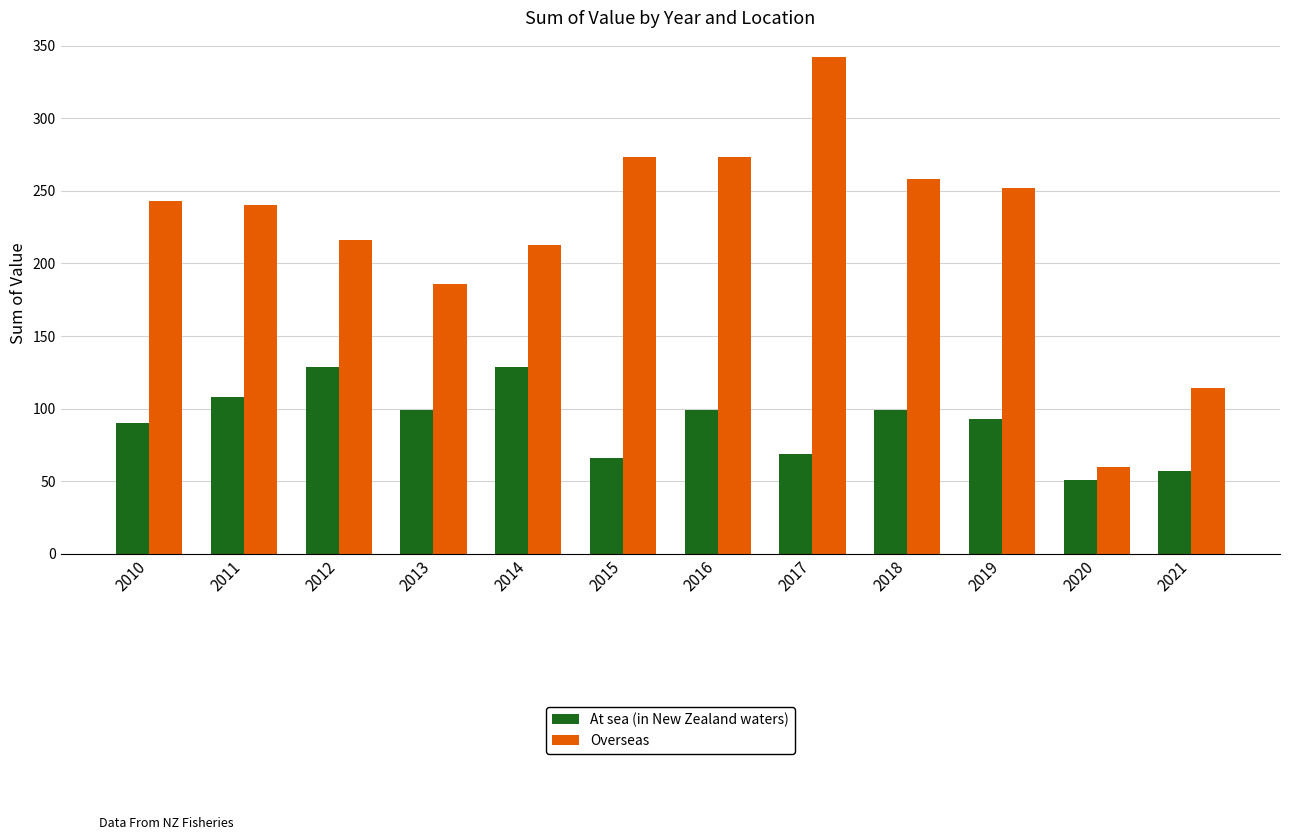

Which series has the largest total across all categories?

Overseas